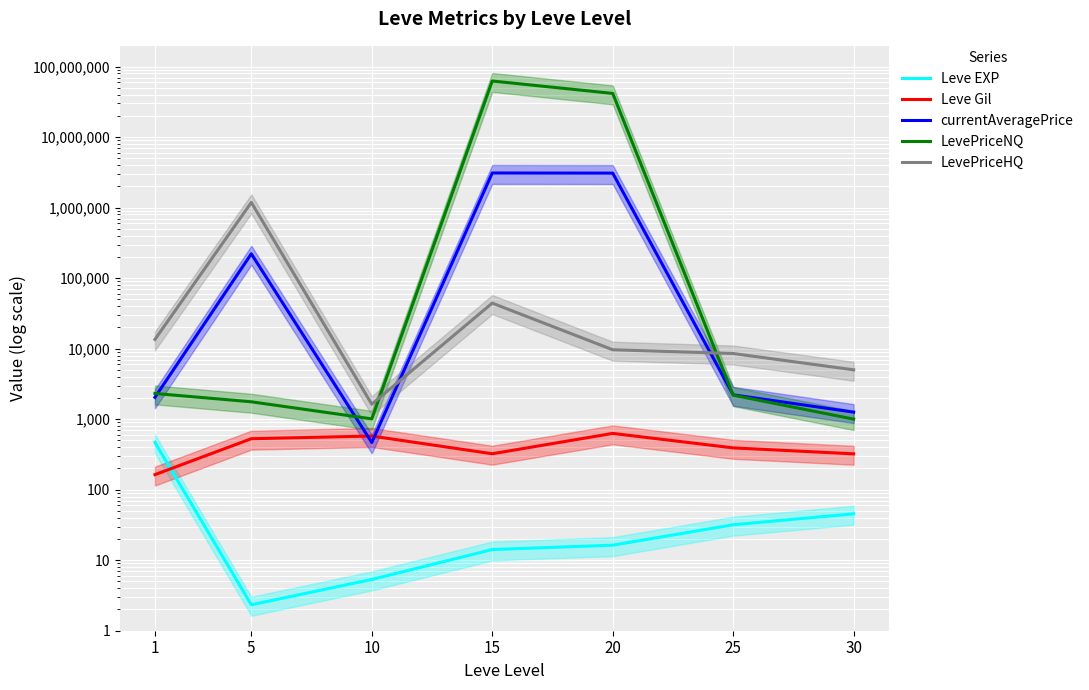

How many times do currentAveragePrice and Leve Gil cross each other?

2